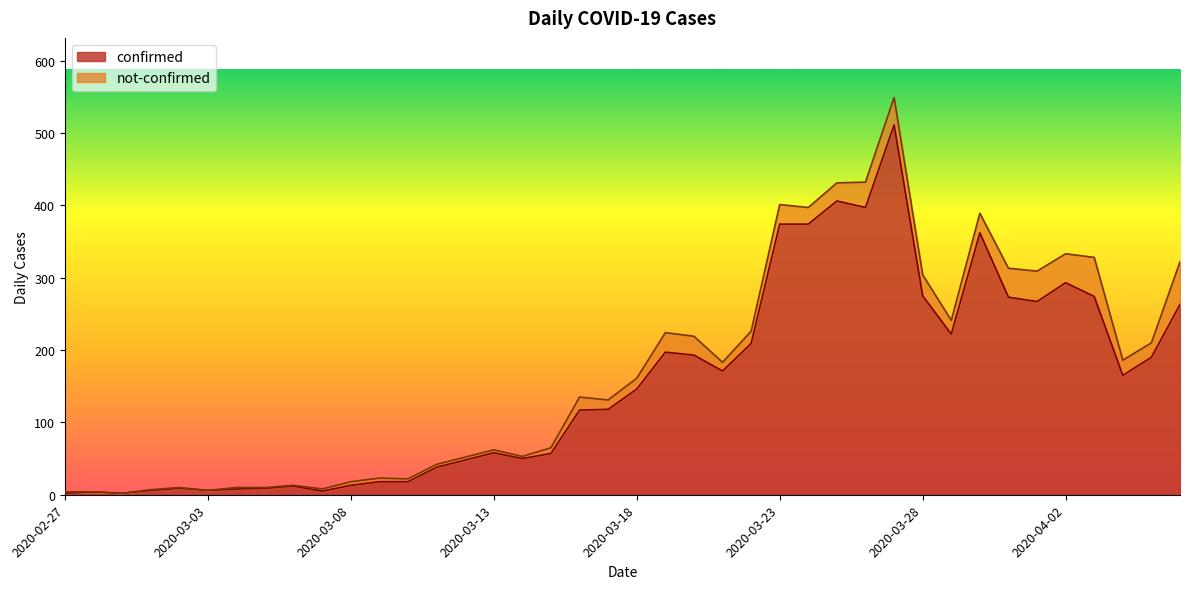

Count the number of categories in the chart.

40